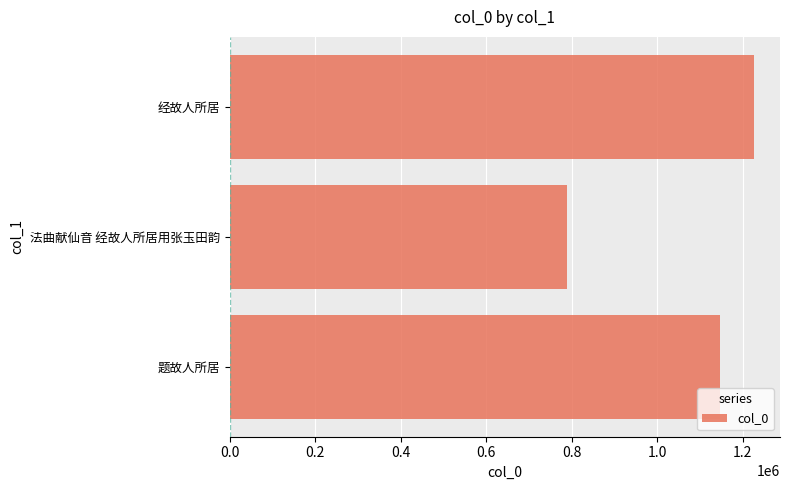

What is the change in value from 题故人所居 to 法曲献仙音 经故人所居用张玉田韵?

-357535